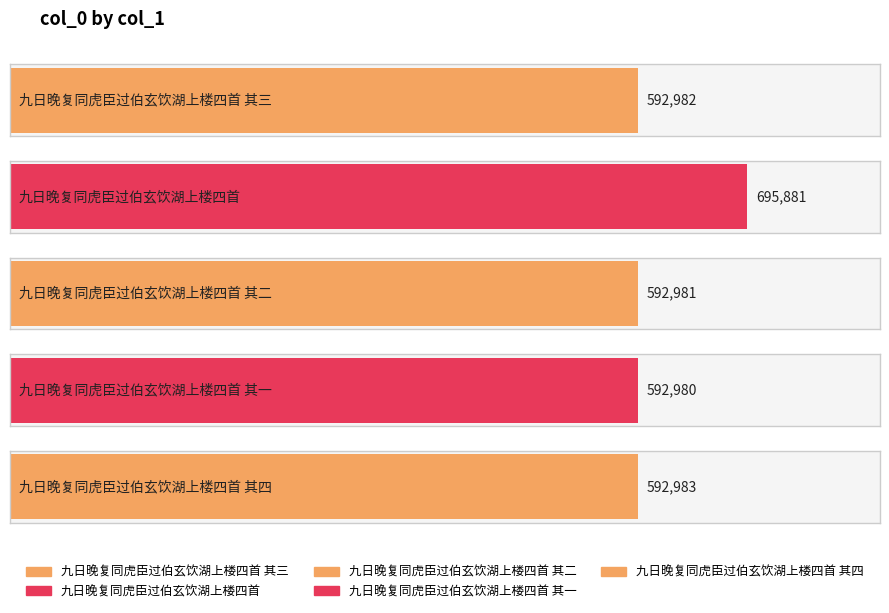

Reading left to right, what are all the values shown in this chart?

九日晚复同虎臣过伯玄饮湖上楼四首 其三=592982	九日晚复同虎臣过伯玄饮湖上楼四首=695881	九日晚复同虎臣过伯玄饮湖上楼四首 其二=592981	九日晚复同虎臣过伯玄饮湖上楼四首 其一=592980	九日晚复同虎臣过伯玄饮湖上楼四首 其四=592983